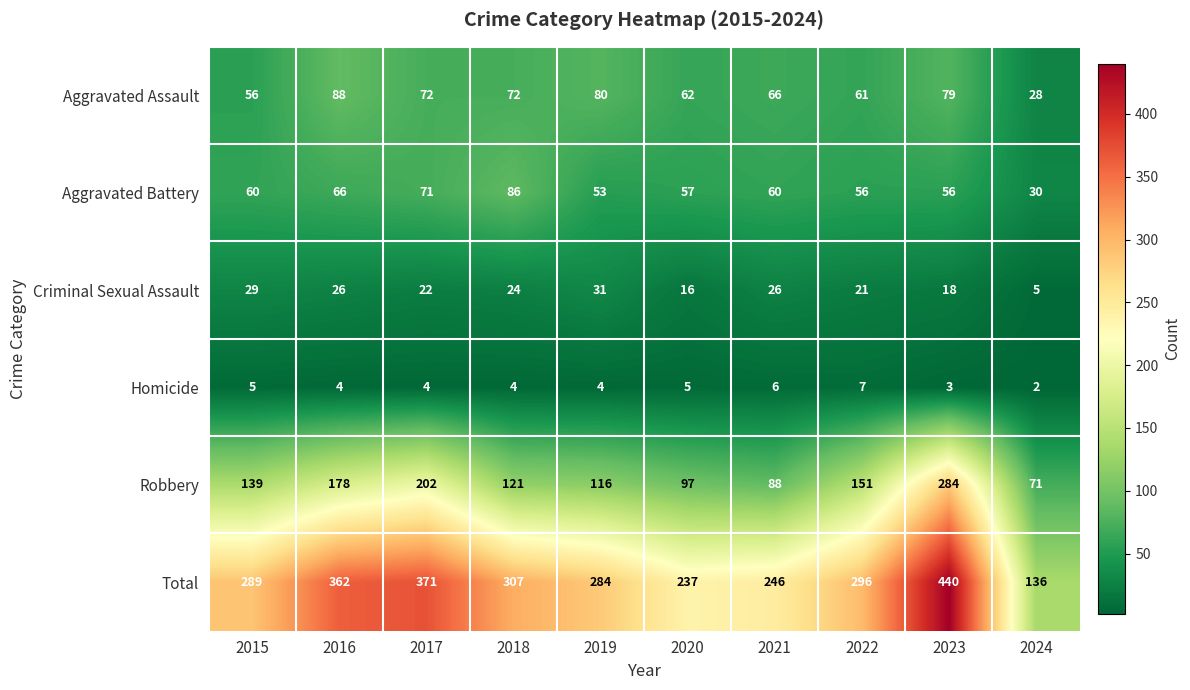

The value of Homicide at 2015 is 1. True or false?

False